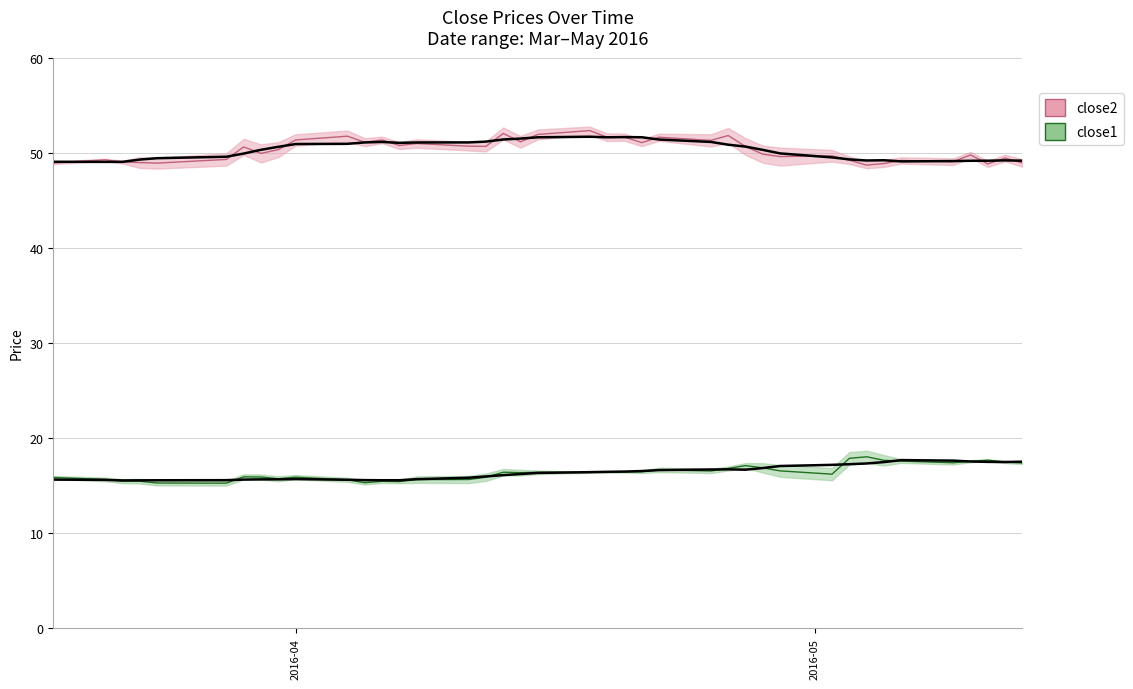

True or false: close1 has a value of 5.6 at 2016-04.

False